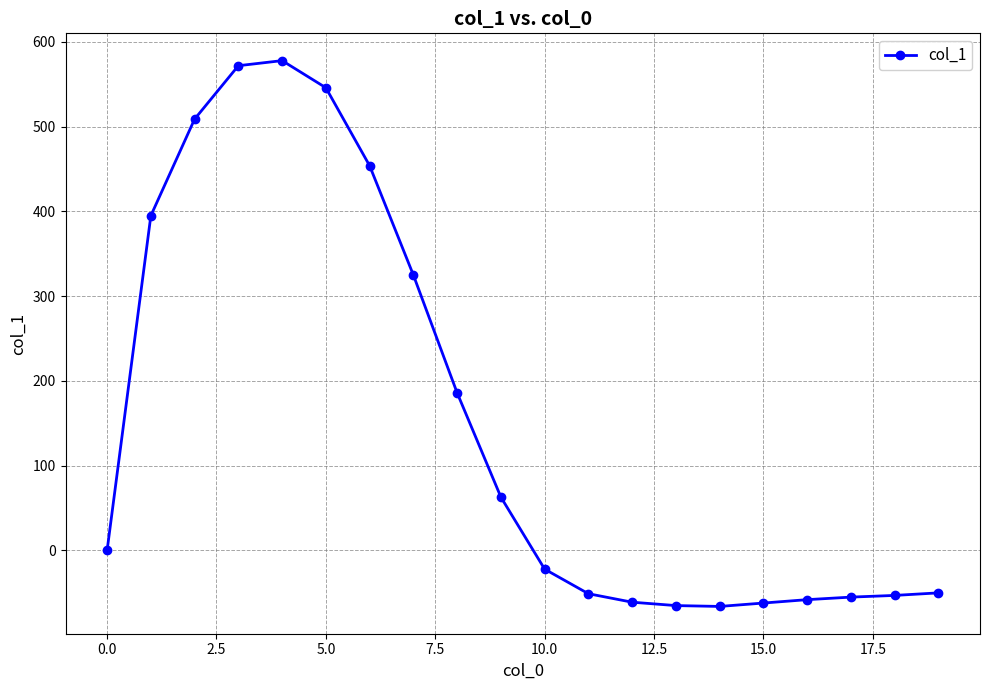

What is the value of the 10th point from the left?

63